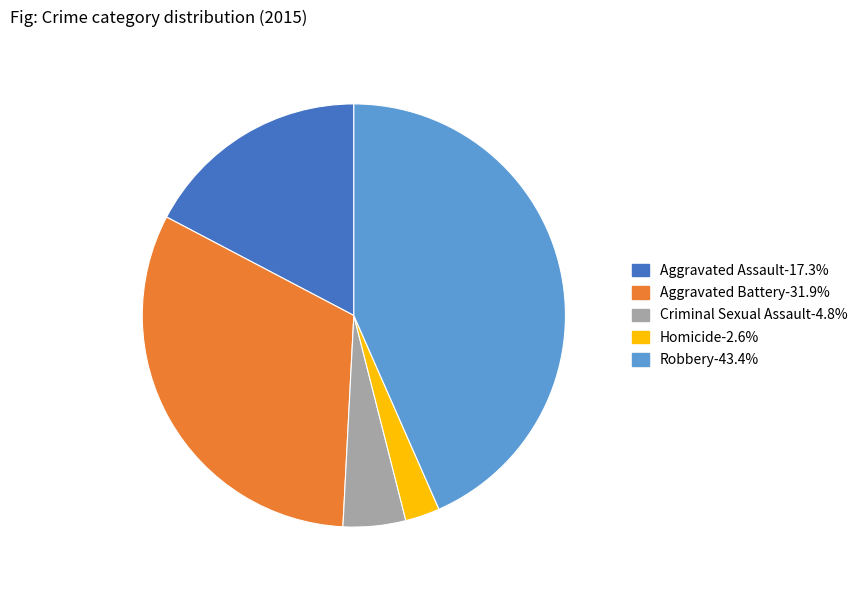

How many slices are in this pie chart?

5